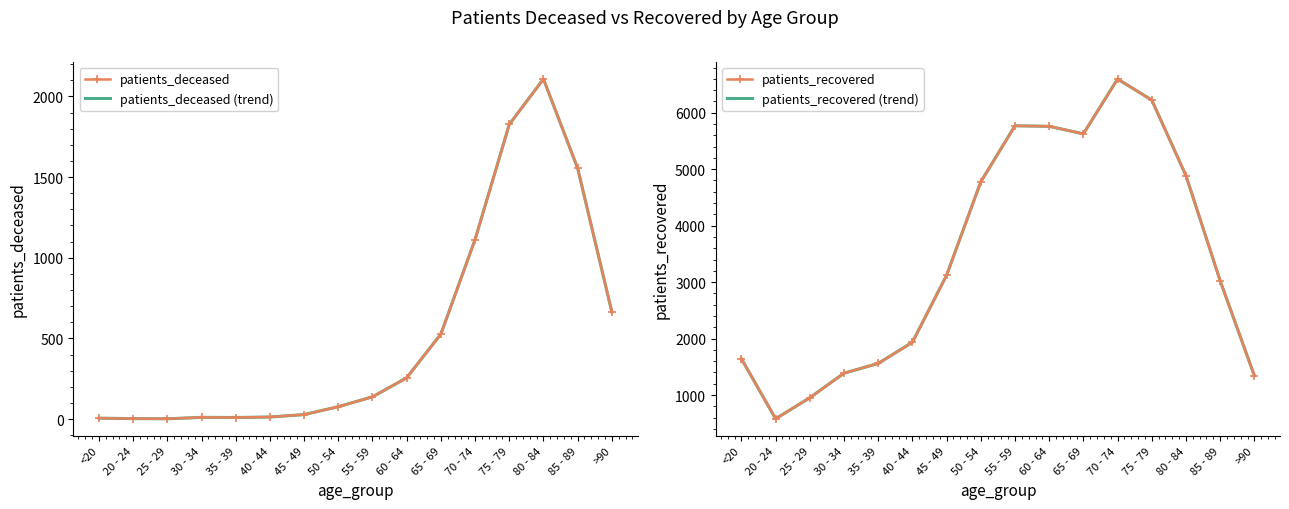

The value of patients_recovered at 25 - 29 is 1562. True or false?

False